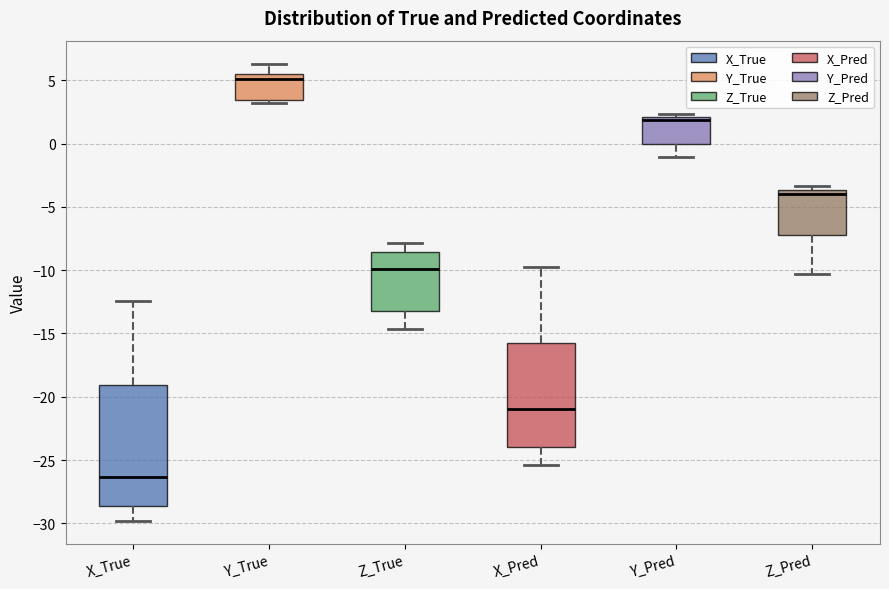

Comparing the boxes themselves (not the whiskers), which one is the tallest?

X_True